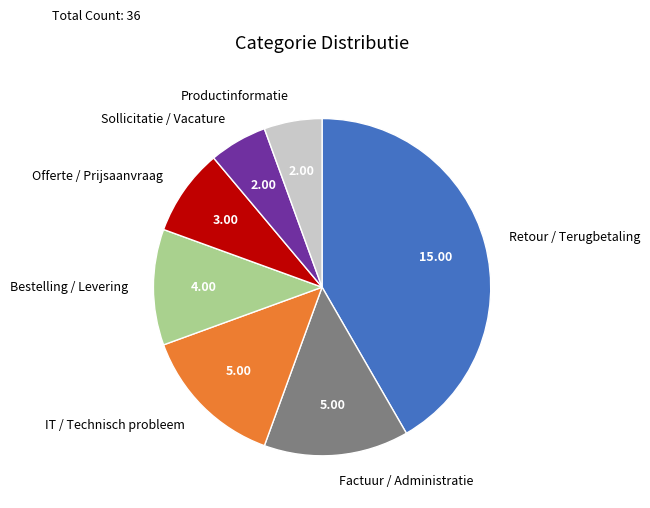

Which category has the biggest portion of the pie?

Retour / Terugbetaling